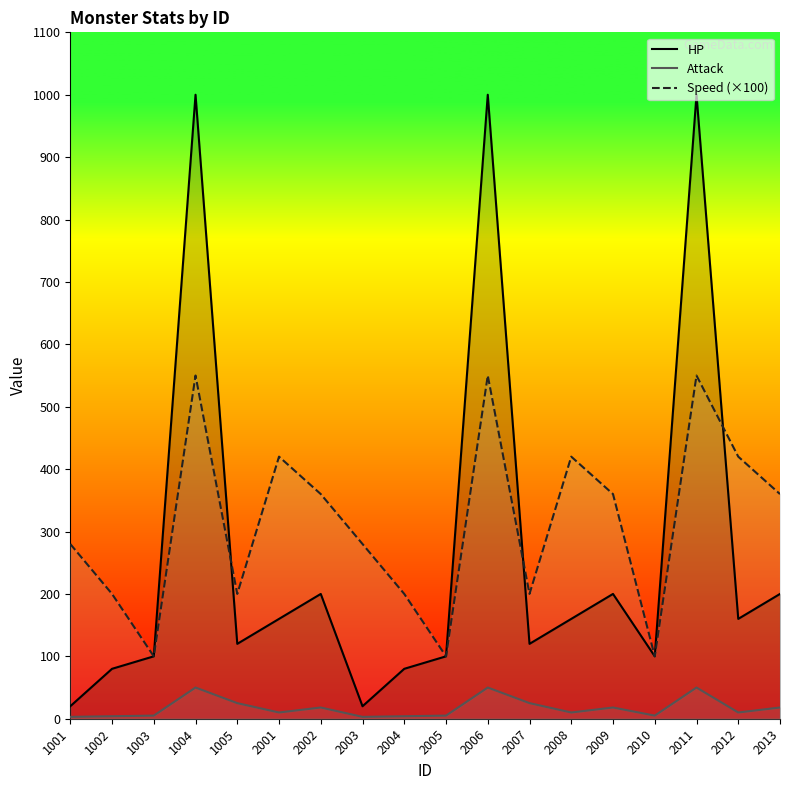

Reading left to right, list all the values displayed in this chart.

HP: 1001=20	1002=80	1003=100	1004=1000	1005=120	2001=160	2002=200	2003=20	2004=80	2005=100	2006=1000	2007=120	2008=160	2009=200	2010=100	2011=1000	2012=160	2013=200
Attack: 1001=3	1002=4	1003=5	1004=50	1005=25	2001=10	2002=18	2003=3	2004=4	2005=5	2006=50	2007=25	2008=10	2009=18	2010=5	2011=50	2012=10	2013=18
Speed (×100): 1001=280	1002=200	1003=100	1004=550	1005=200	2001=420	2002=360	2003=280	2004=200	2005=100	2006=550	2007=200	2008=420	2009=360	2010=100	2011=550	2012=420	2013=360